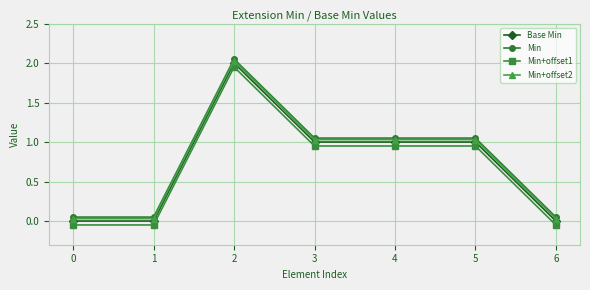

True or false: Min+offset1 and Base Min intersect in this chart.

False